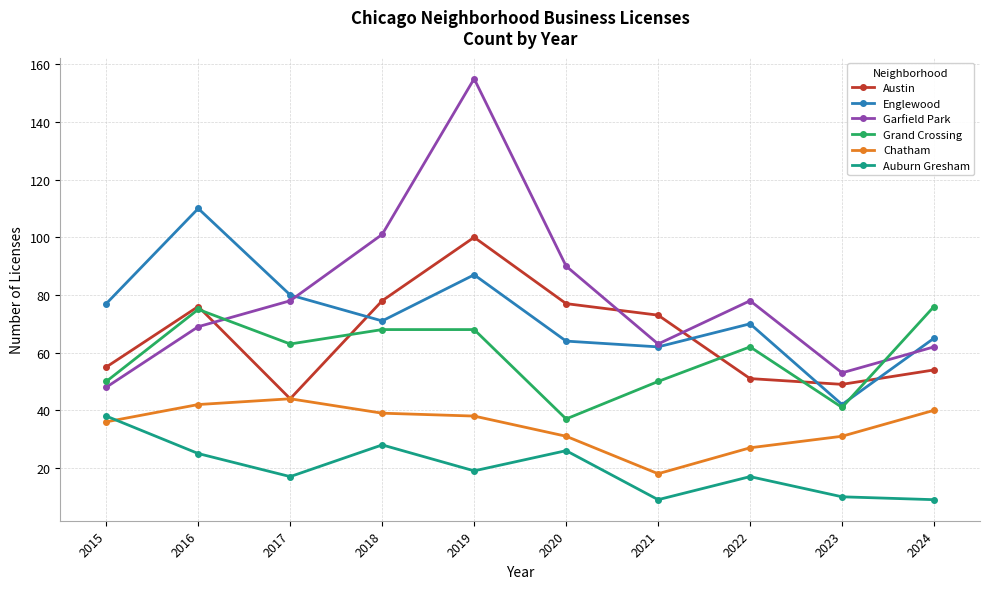

True or false: Austin and Auburn Gresham intersect in this chart.

False